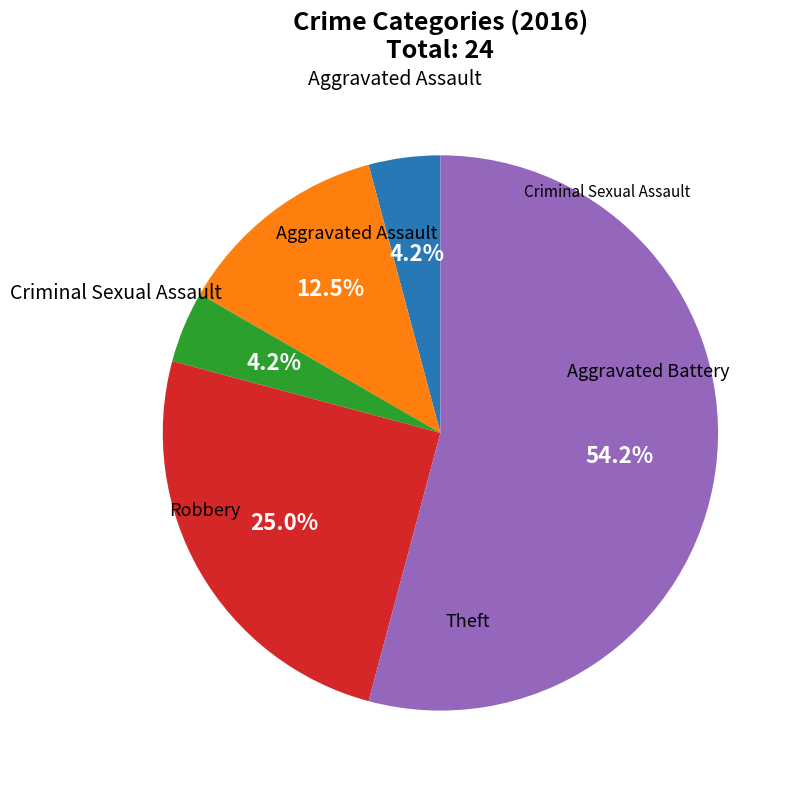

How many segments does this pie chart have?

5